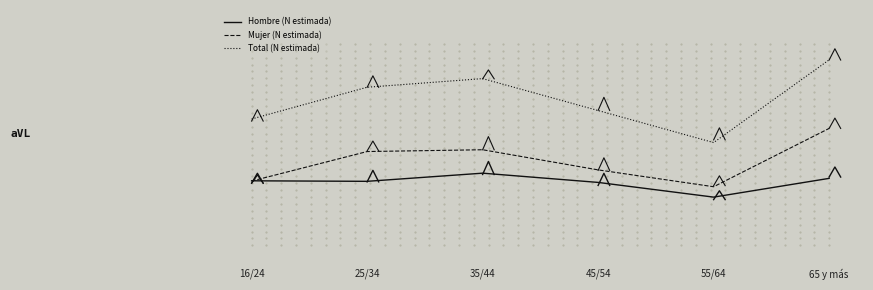

What are all the series names shown in the legend?

Hombre (N estimada), Mujer (N estimada), Total (N estimada)